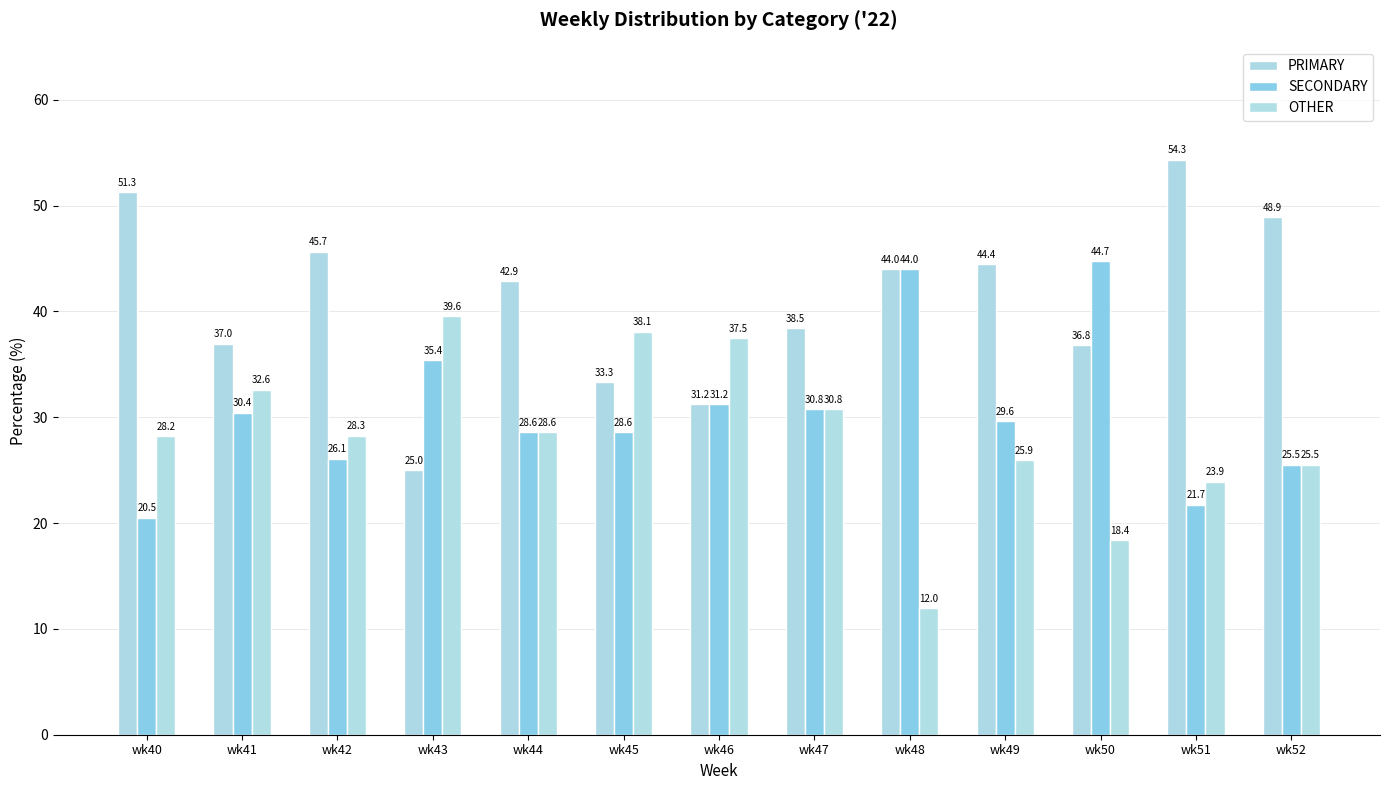

Which category has the lowest value across all series?

wk48